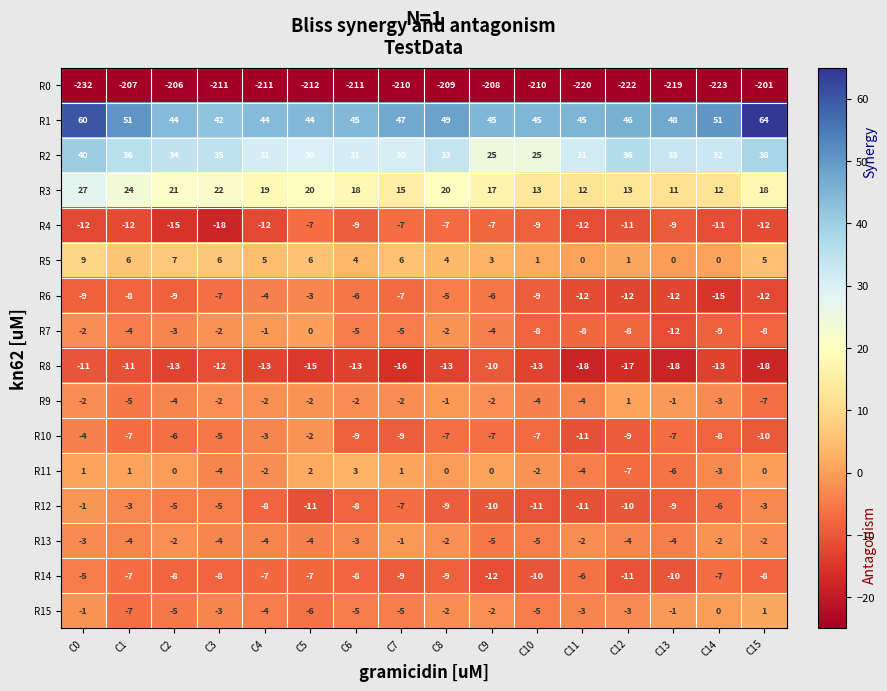

At which label does R2 reach its peak?

C0